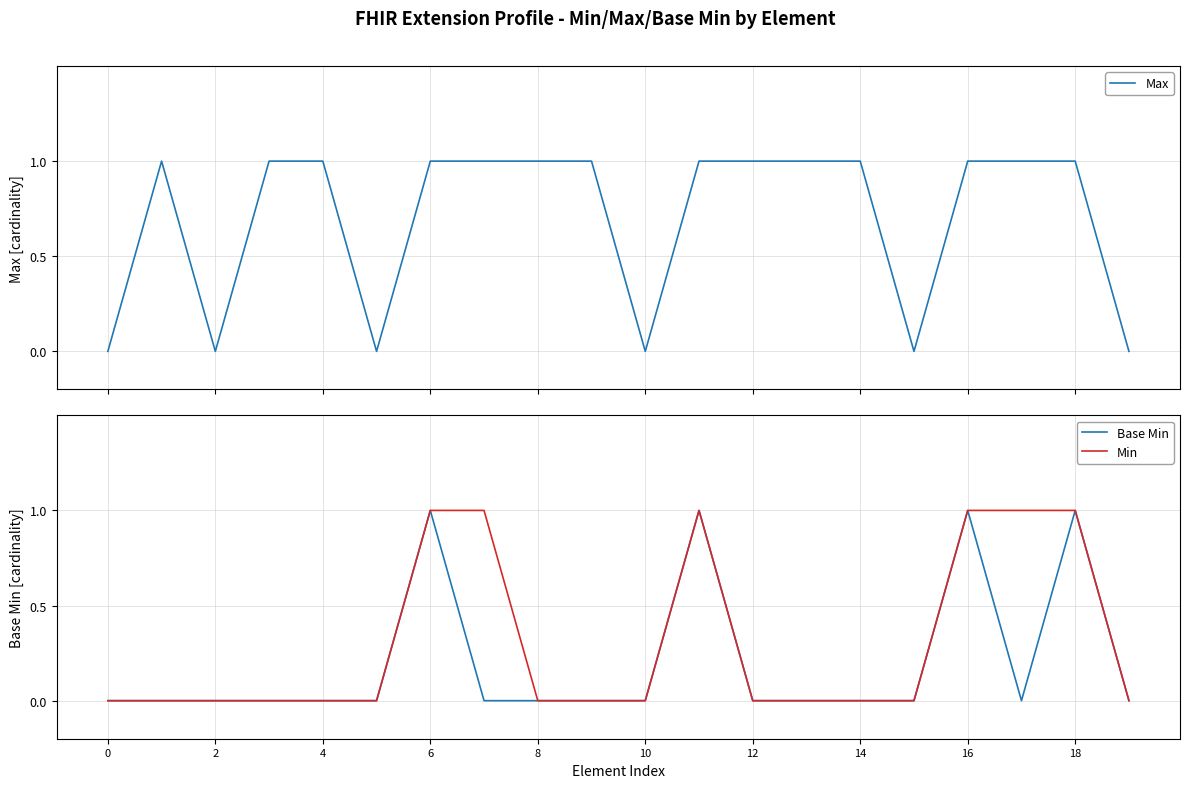

List the series in order of their overall mean, highest first.

Max, Min, Base Min